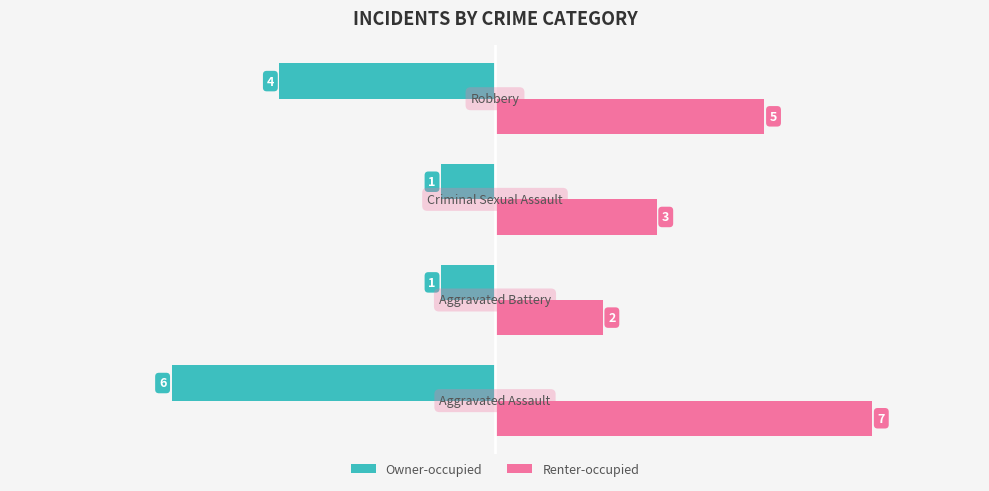

What is the average value of the Renter-occupied series?

4